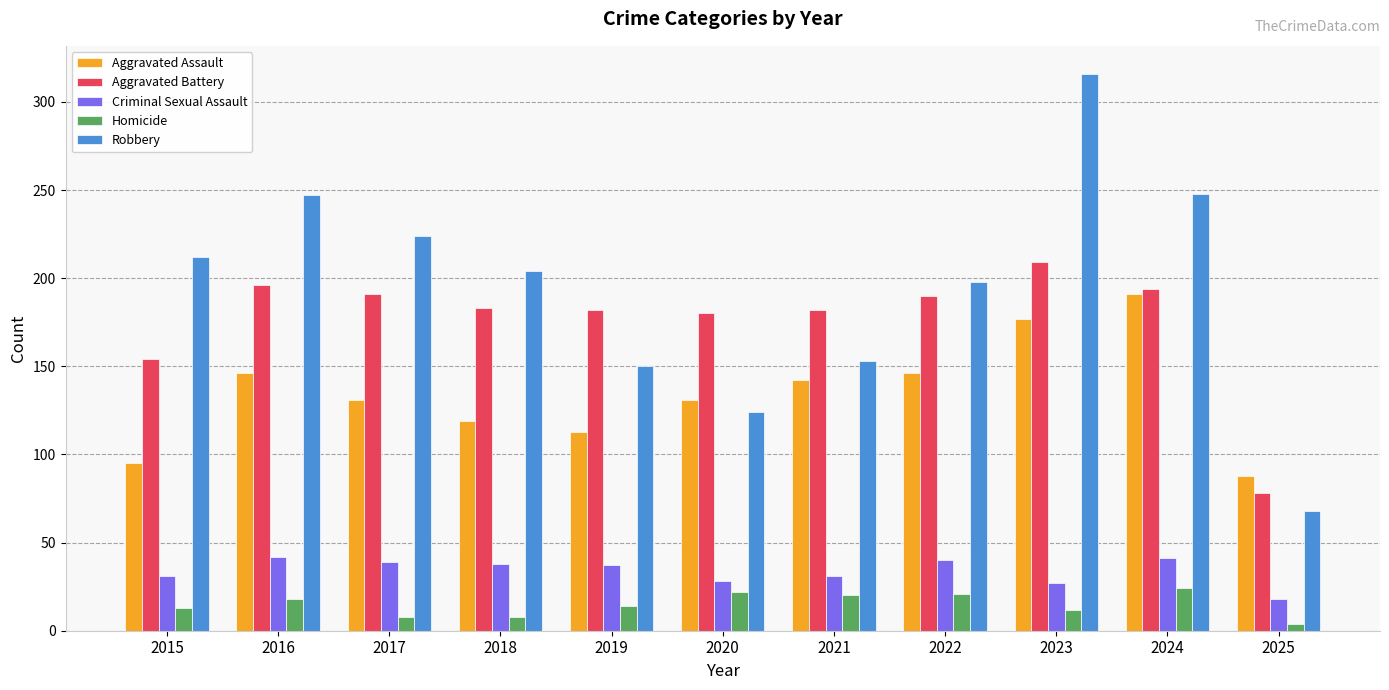

How many groups of bars are there?

11